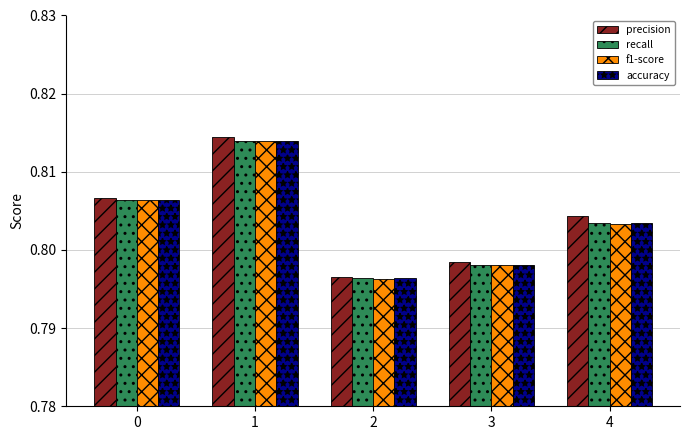

The value of recall at 4 is 0.5. True or false?

False